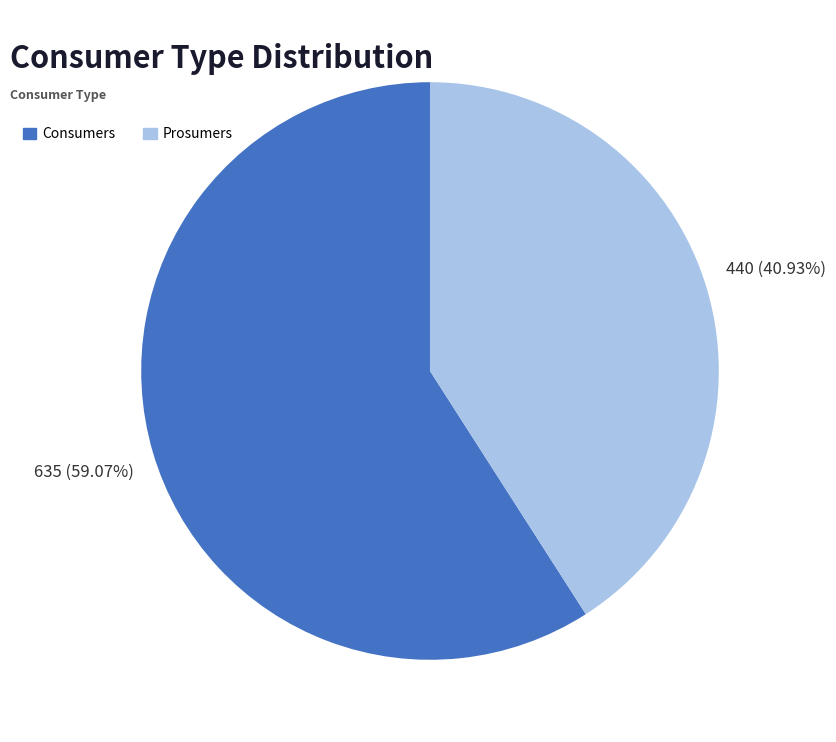

What is the total percentage of Consumers and Prosumers?

100.0%